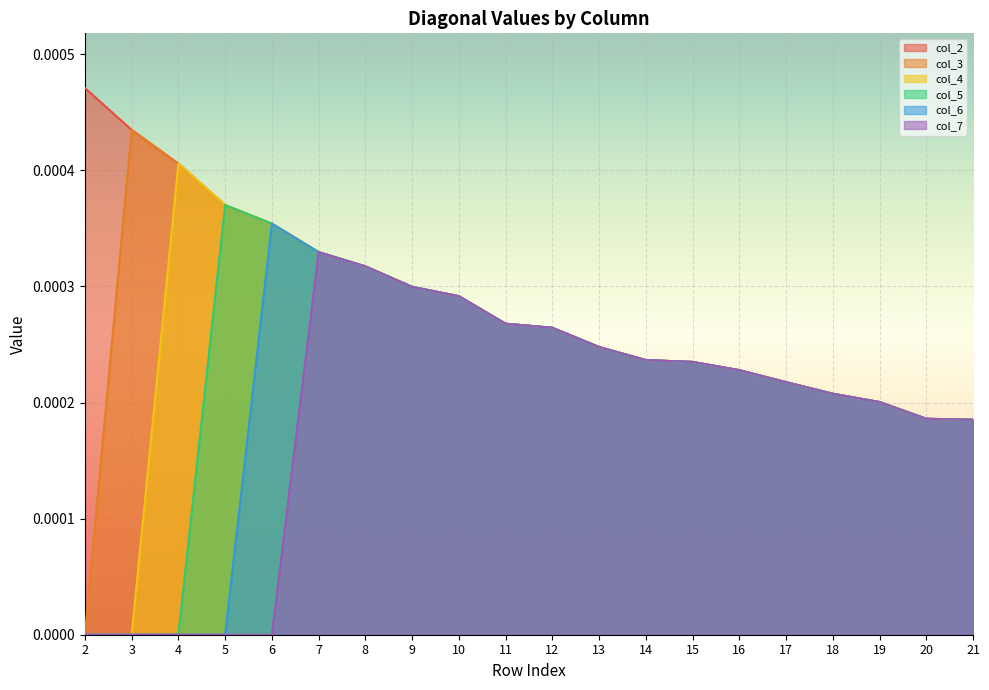

How many interior local peaks does the col_7 series have?

1